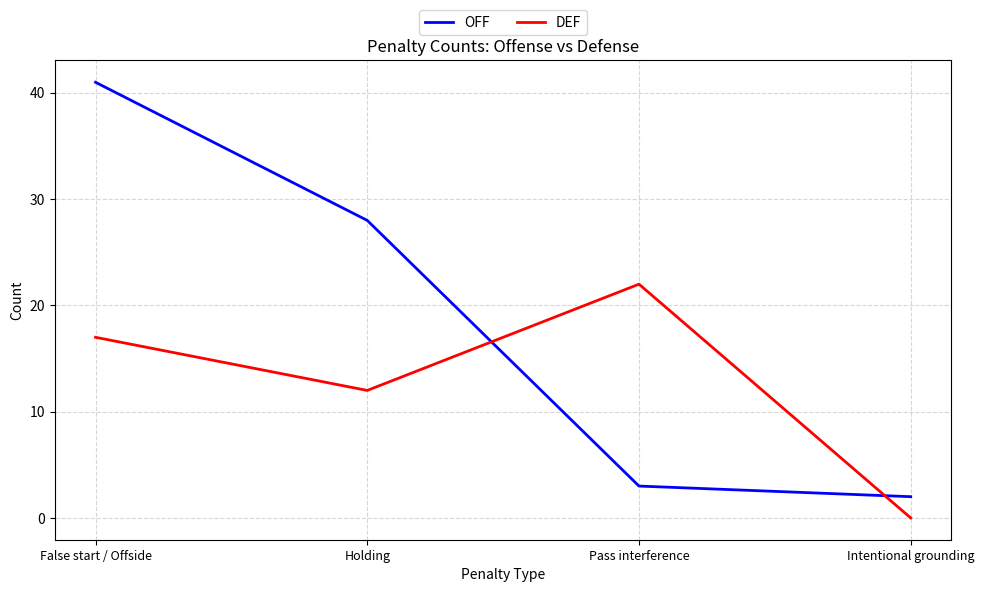

Which category has the lowest value in the DEF series?

Intentional grounding